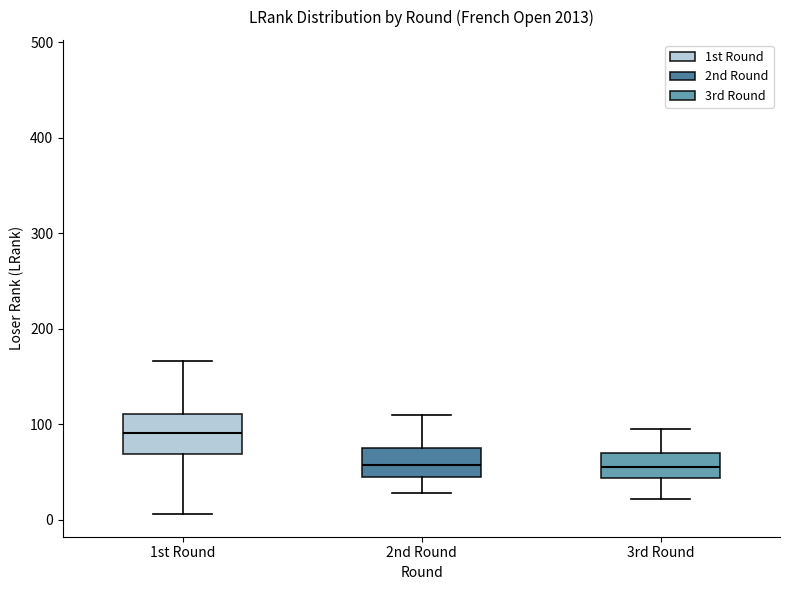

Reading left to right, read every box against the y-axis: the position of its median line, the range the box covers, and the ends of its whiskers. The values are not printed on the chart, so give them approximately, as read against the axis.

1st Round: median 90, box 70 to 110, whiskers 10 to 170
2nd Round: median 60, box 40 to 80, whiskers 30 to 110
3rd Round: median 60, box 40 to 70, whiskers 20 to 100